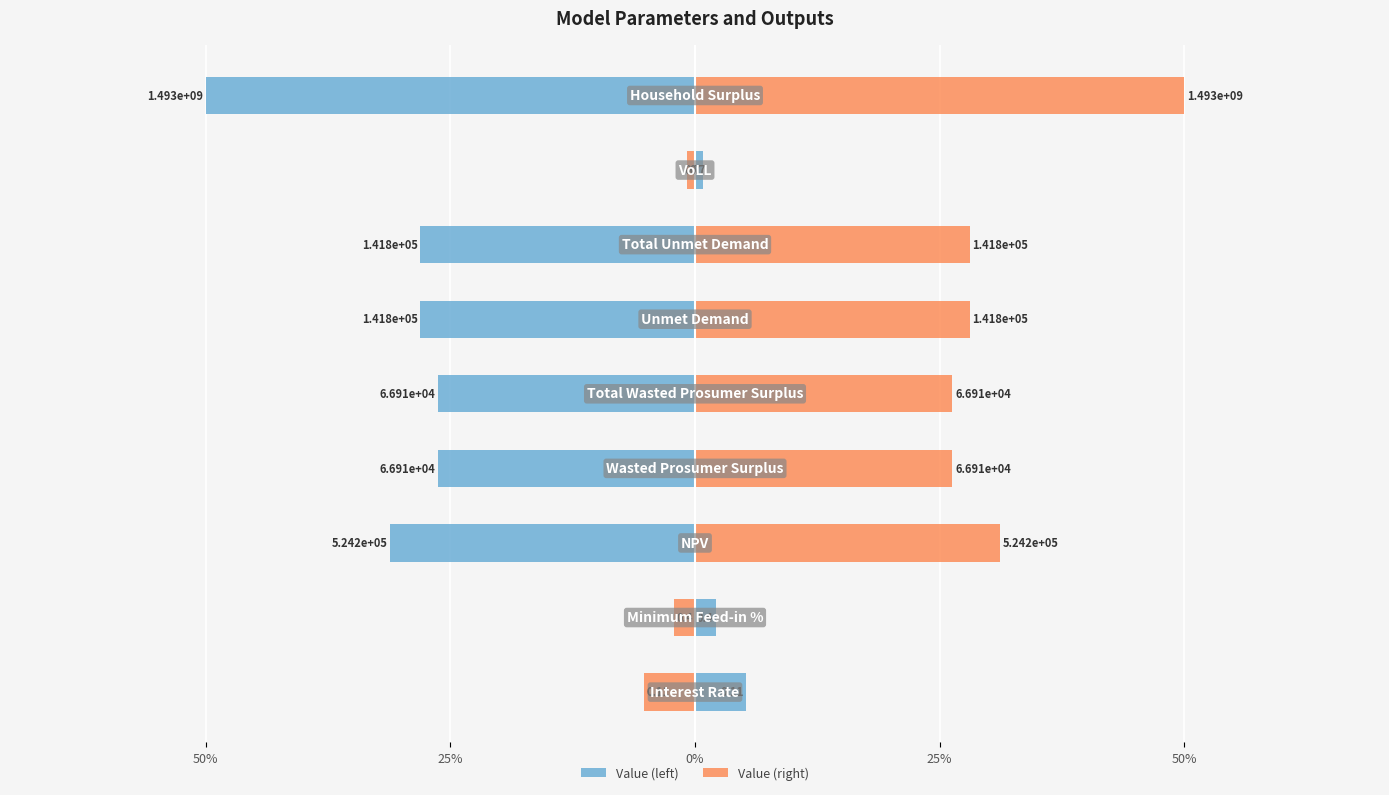

What is the minimum value shown in the chart?

-9.2